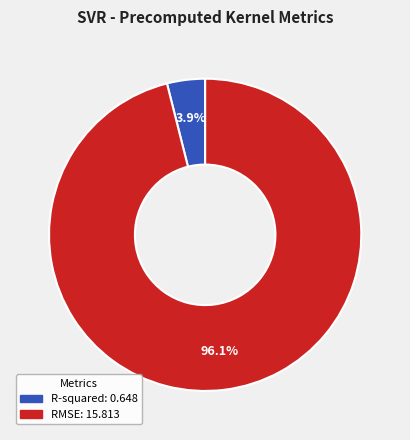

To the nearest percent, what is the difference between the largest and smallest slice percentages?

92%